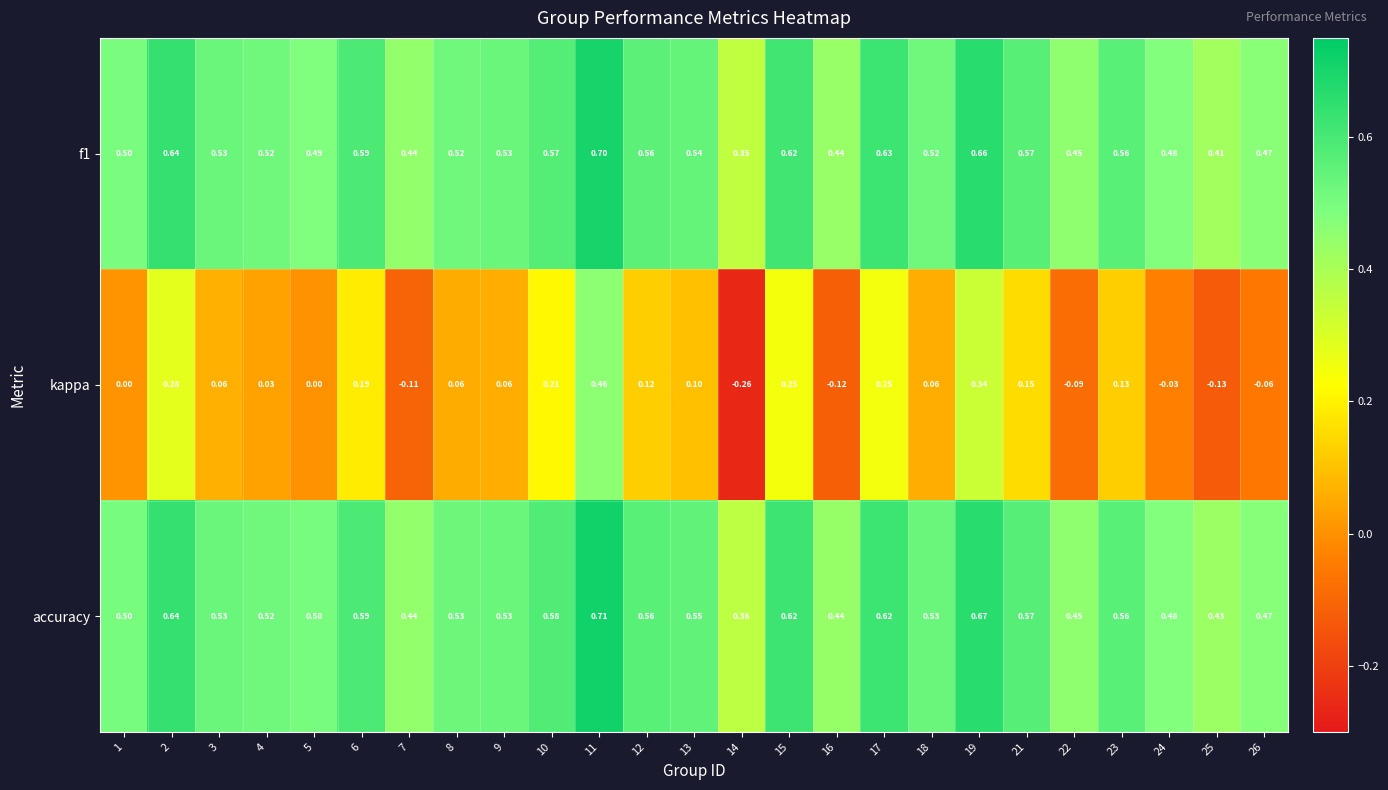

Which series changed the most between 9 and 17?

kappa